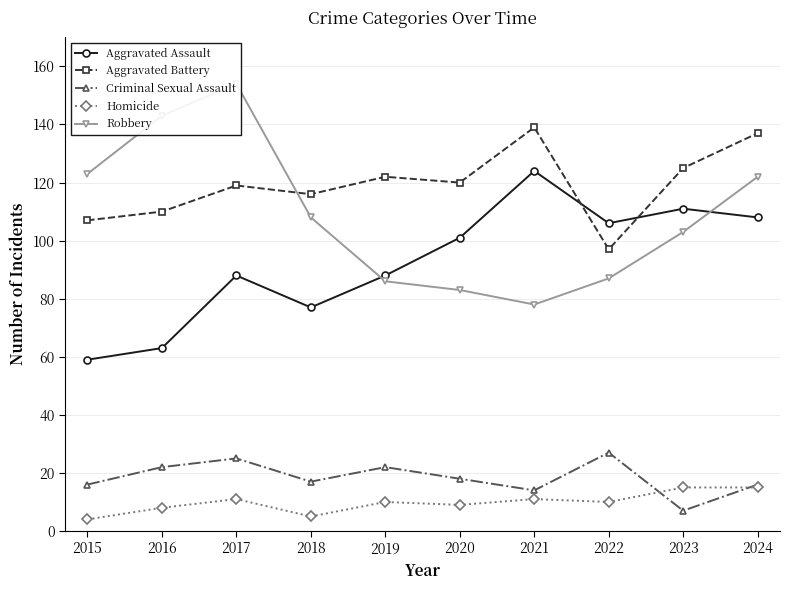

Is this an area chart (filled region under the line)?

No